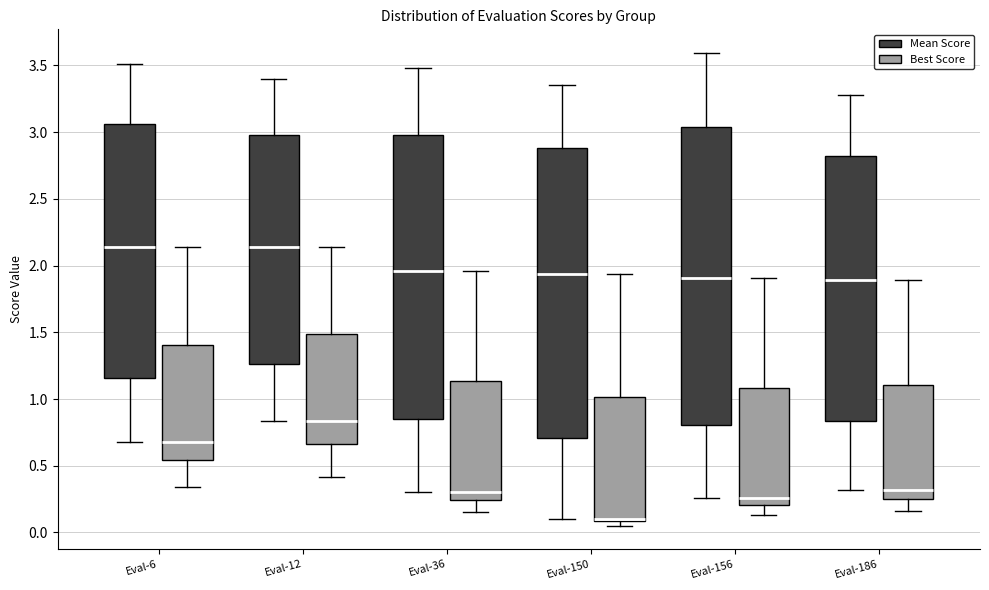

Which box is the tallest, from its lower edge to its upper edge?

Eval-156 (Mean Score)